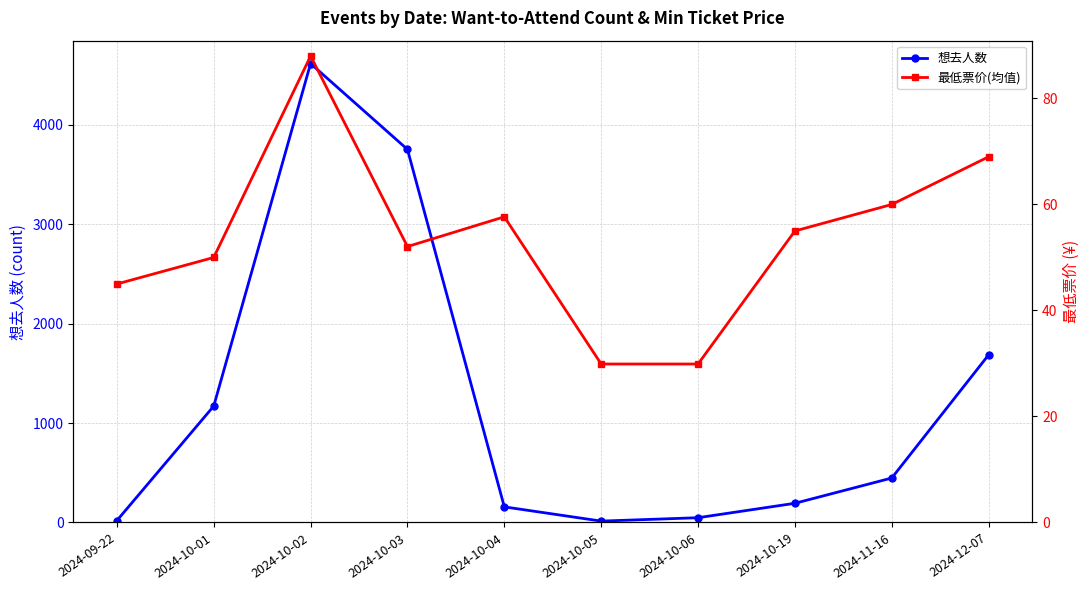

What position from the right is 2024-10-03?

7